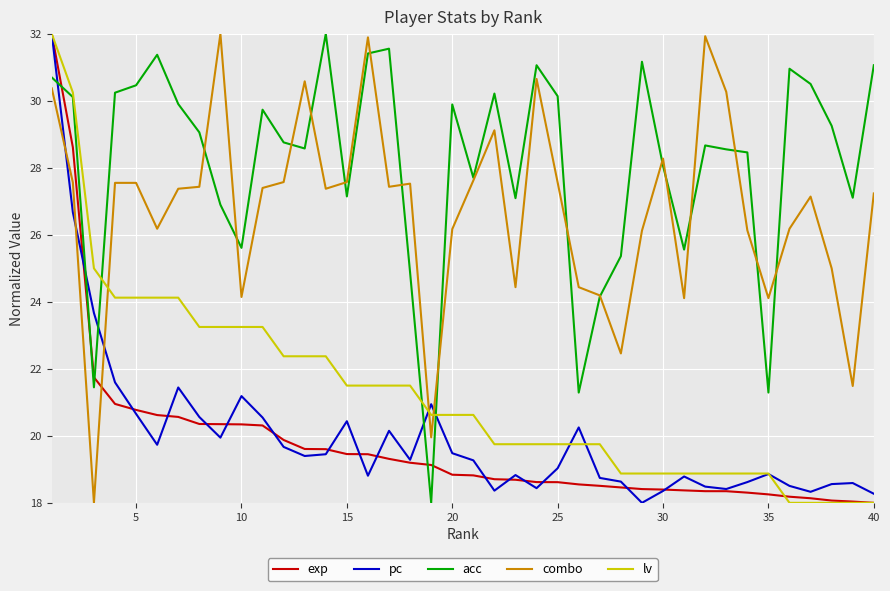

True or false: pc and combo intersect in this chart.

True